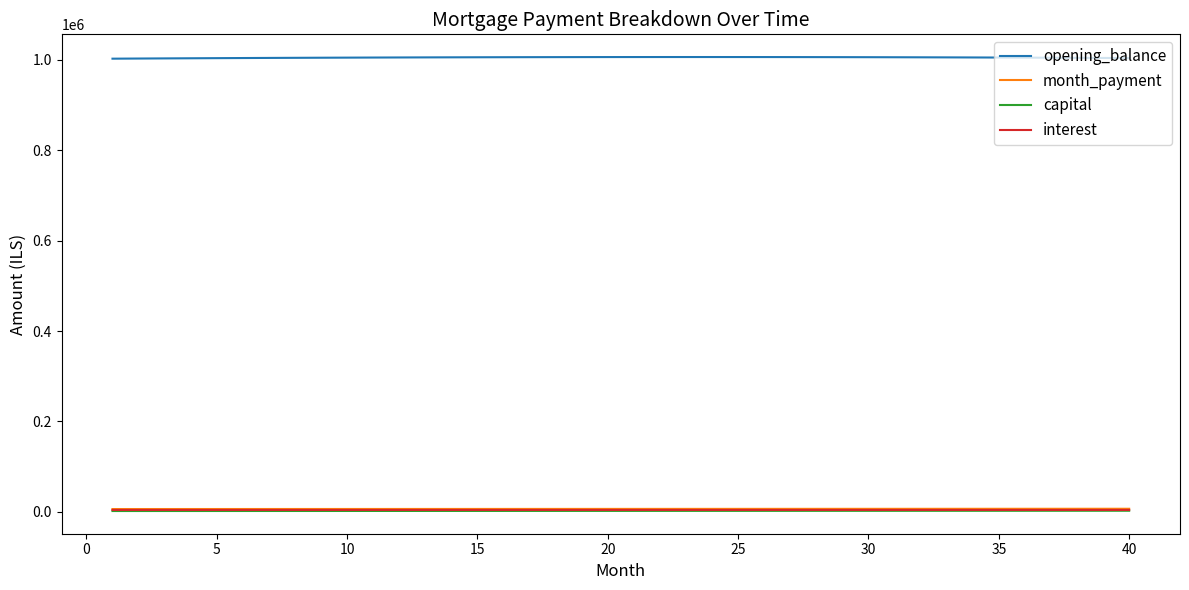

What is the difference between the maximum and minimum values in the opening_balance series?

3632.8